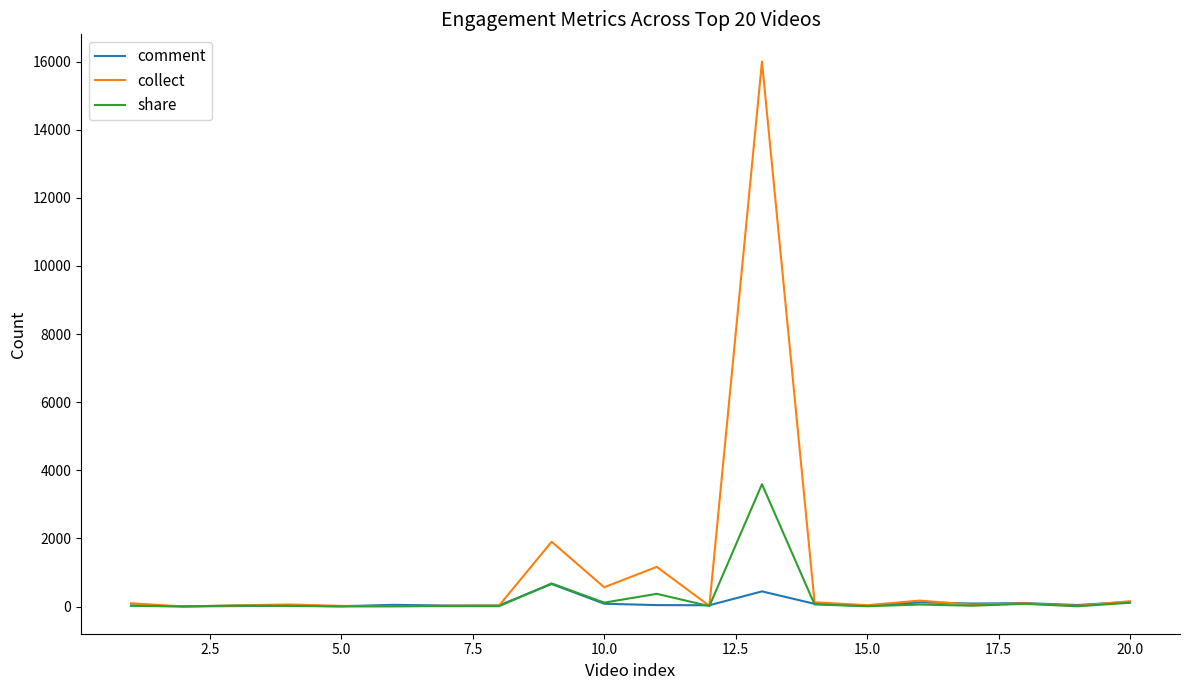

Which series has the largest total across all categories?

collect